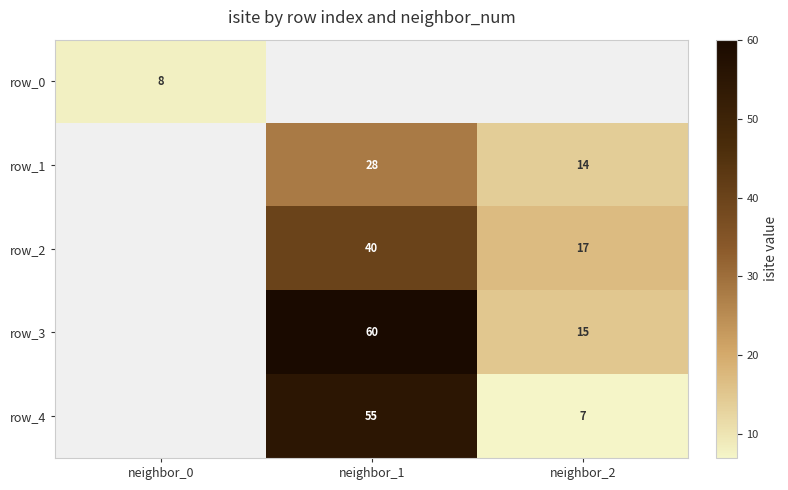

Is the value of row_3 at neighbor_2 greater than the value of row_2 at neighbor_1?

No